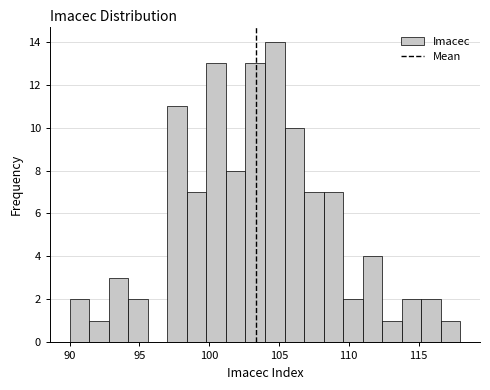

Around what value on the x-axis is the tallest bar? Give the approximate position of its centre, as read against the axis.

104.5